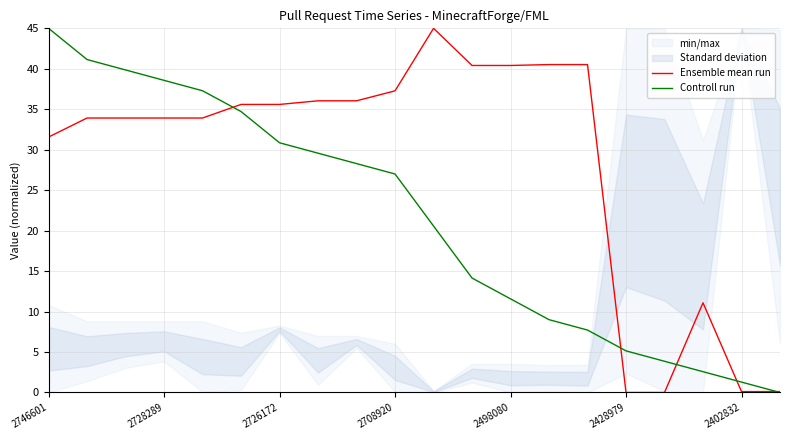

How many values in the Controll run series exceed 27?

9